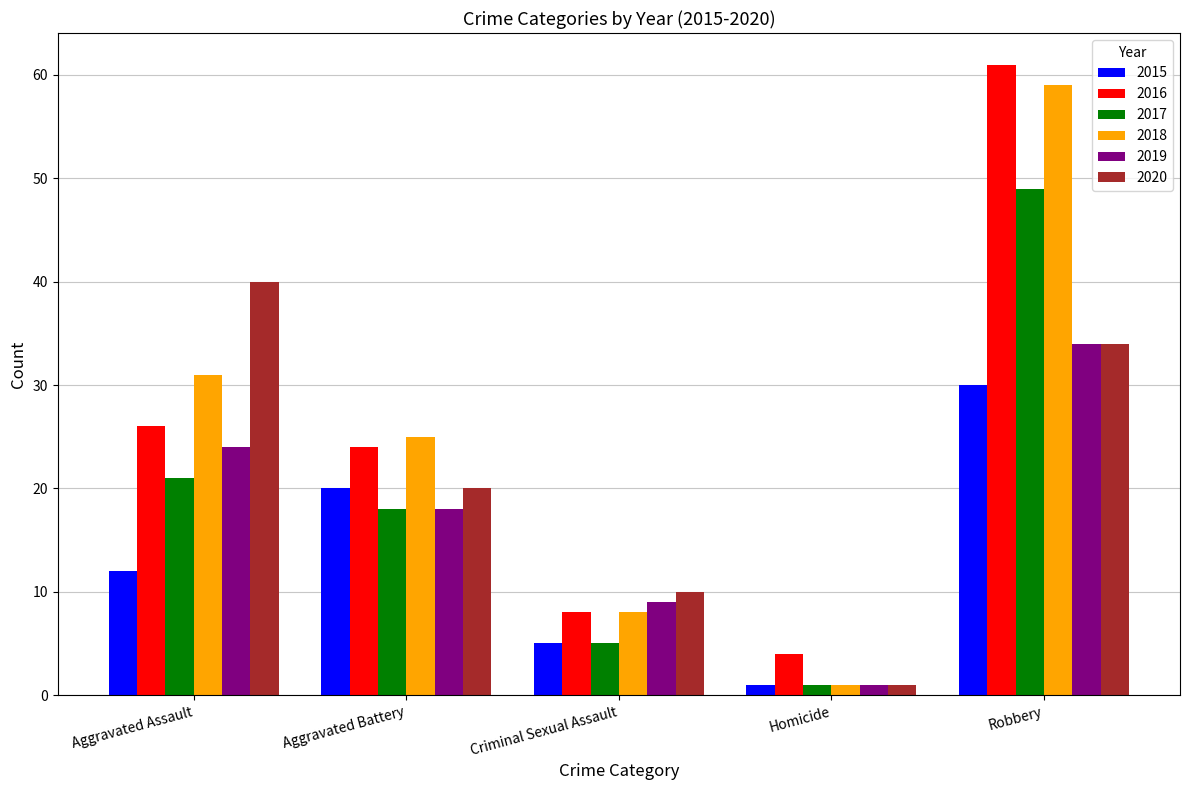

Rank the series by their maximum value, from lowest to highest.

2015, 2019, 2020, 2017, 2018, 2016